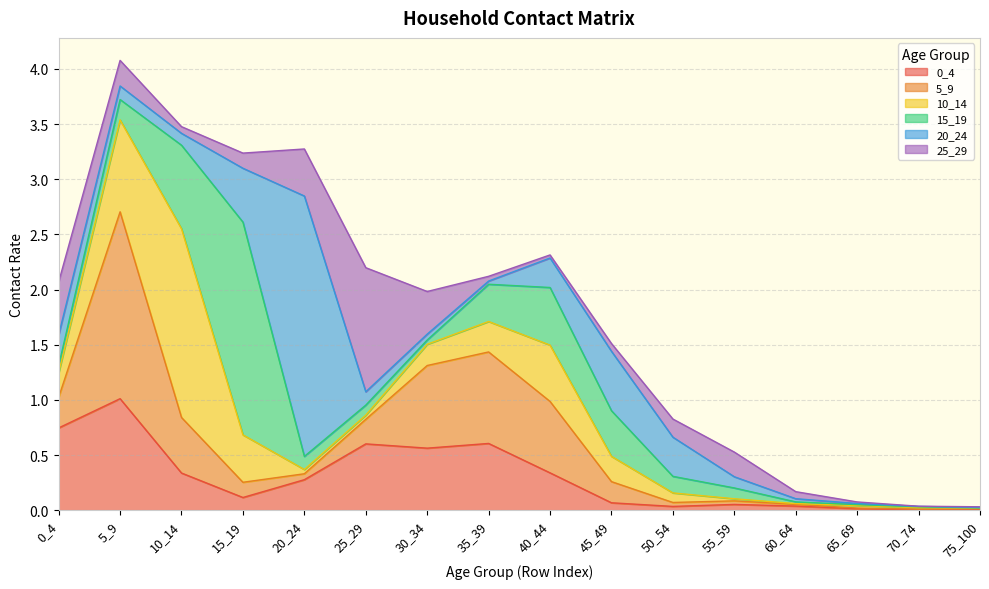

Does the chart have visible grid lines?

Yes